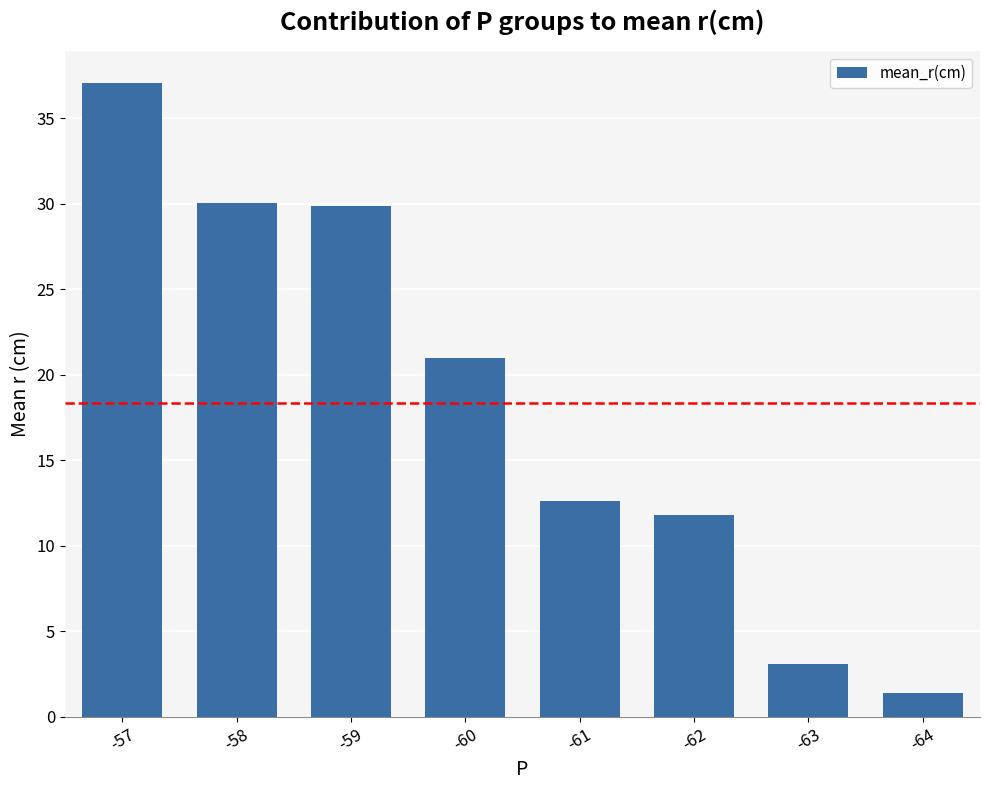

Approximately how many times larger is the value at -62 compared to -61?

0.9